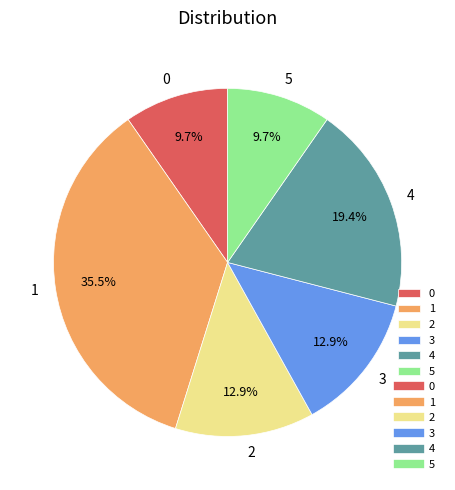

How much of the chart is everything except 1?

64.5%